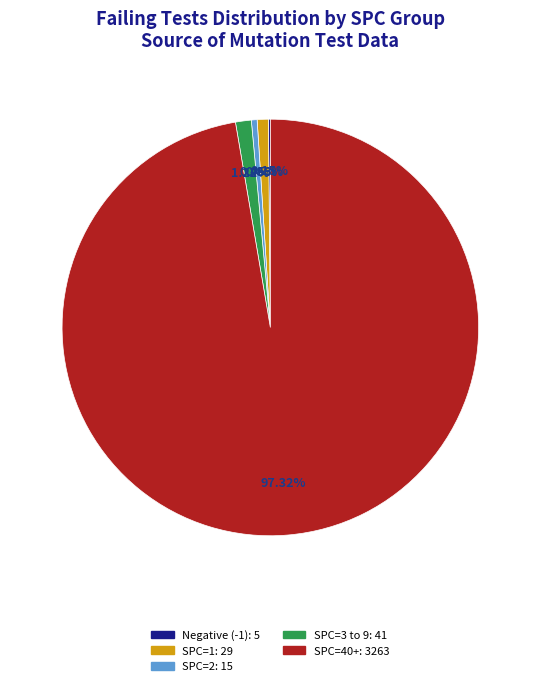

Is there any slice that represents more than half of the pie?

Yes